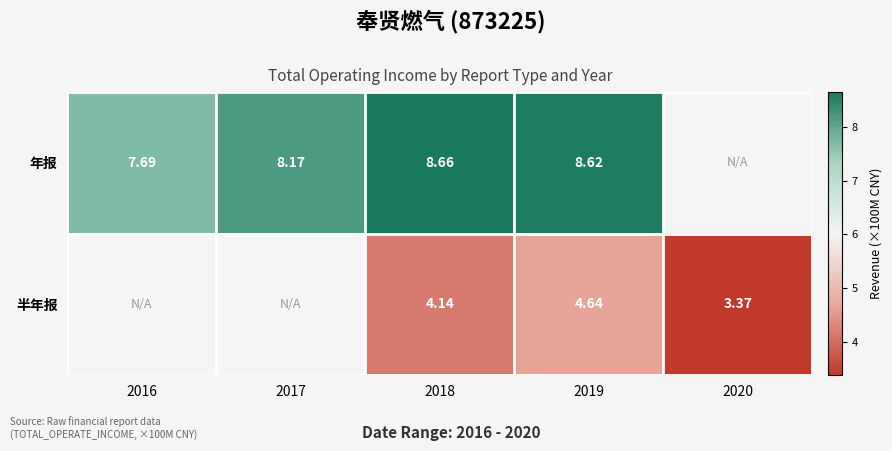

Rank the series at 2019 from highest to lowest value.

年报, 半年报